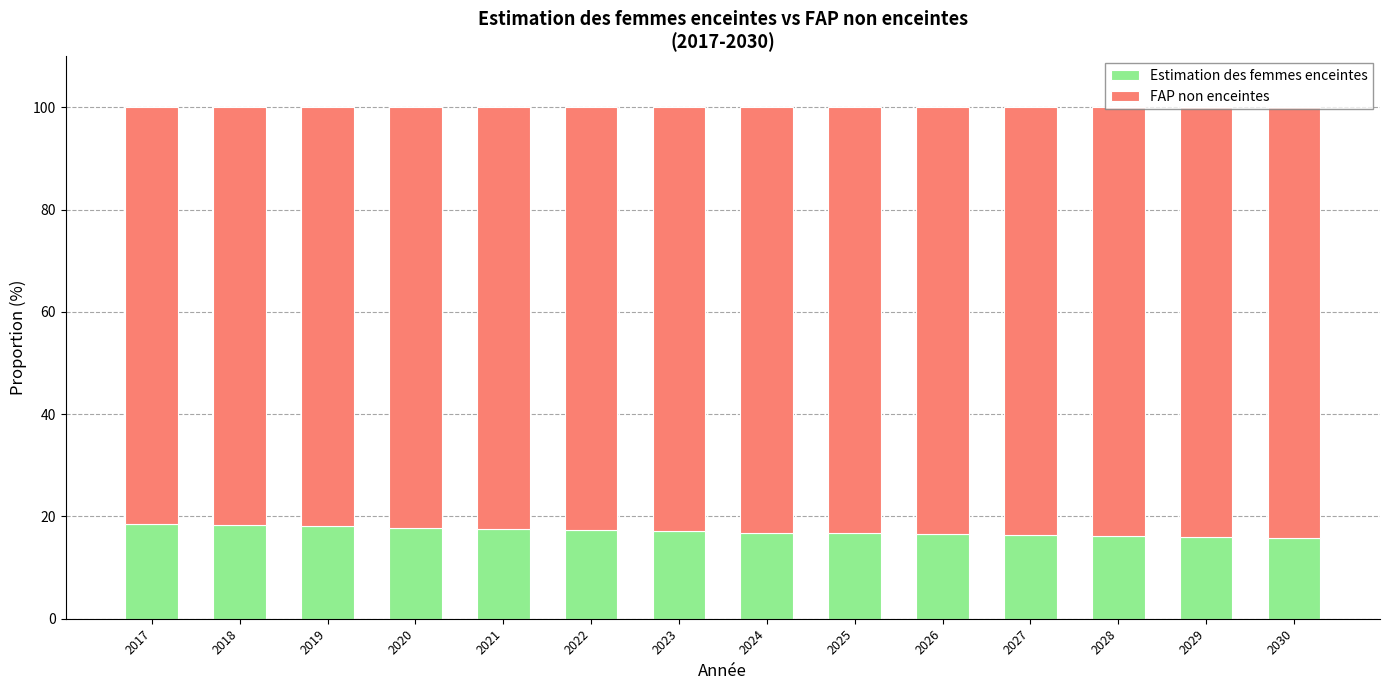

The Estimation des femmes enceintes series shows 16.0 at 2029. True or false?

True